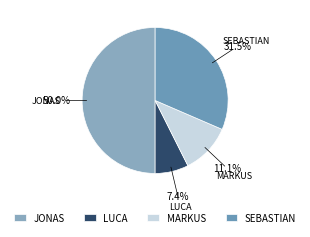

Is MARKUS the majority of the pie?

No